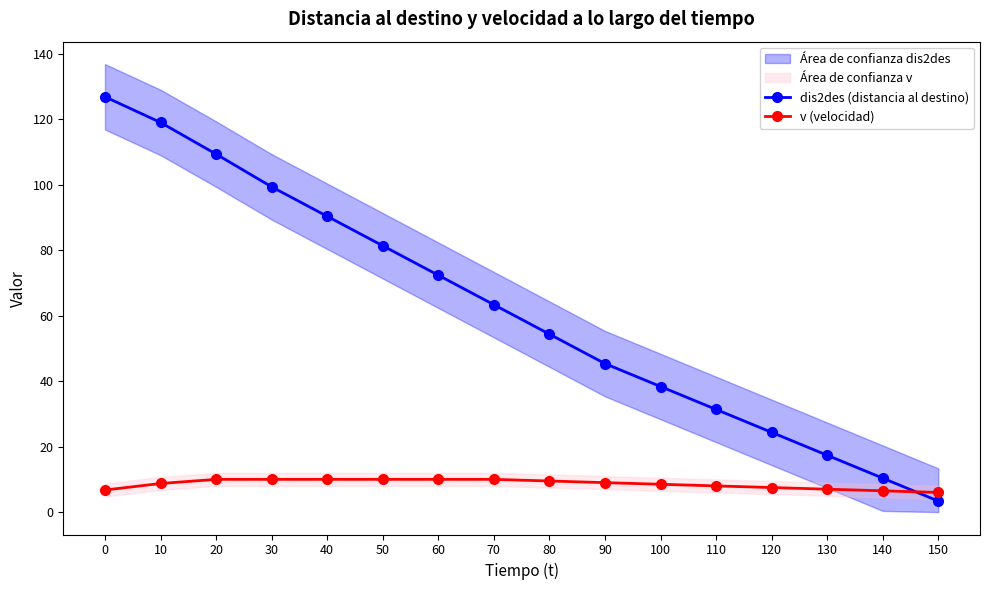

How many categories are shown in the chart?

16